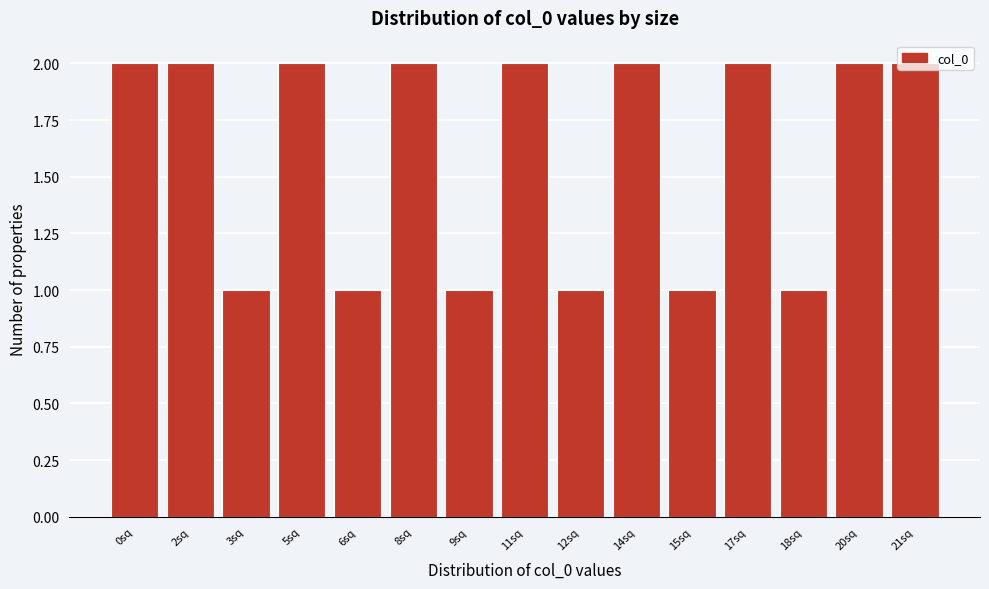

What position from the left is 12sq?

9